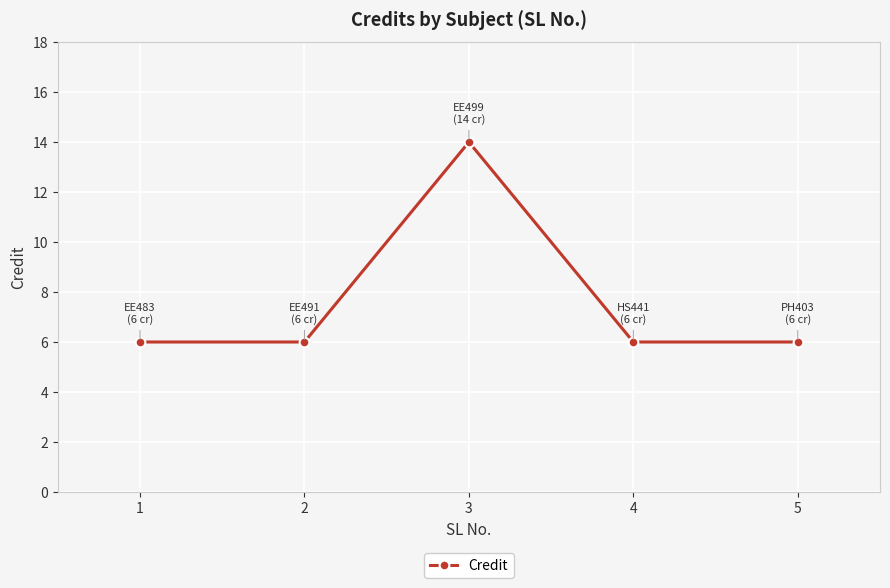

Reading right to left, list all the values displayed in this chart.

5=6	4=6	3=14	2=6	1=6